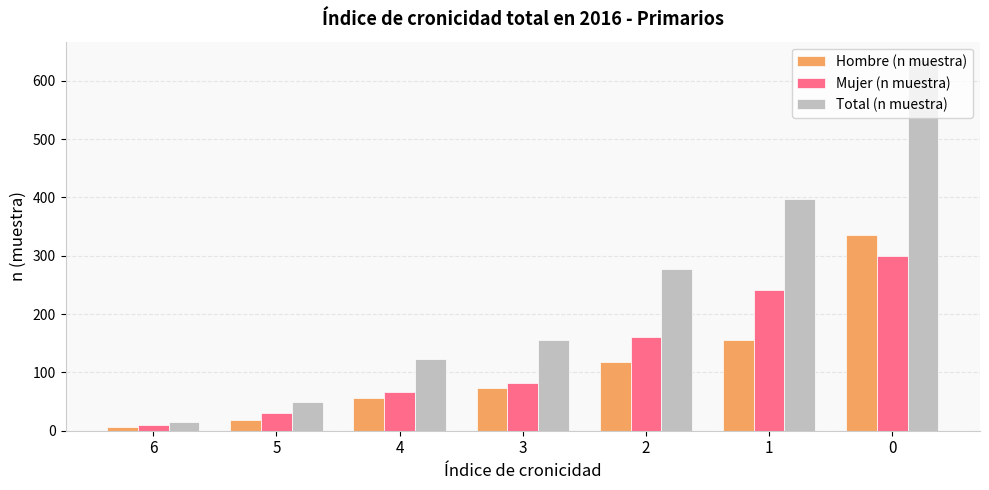

What is the total value across all series at 5?

100